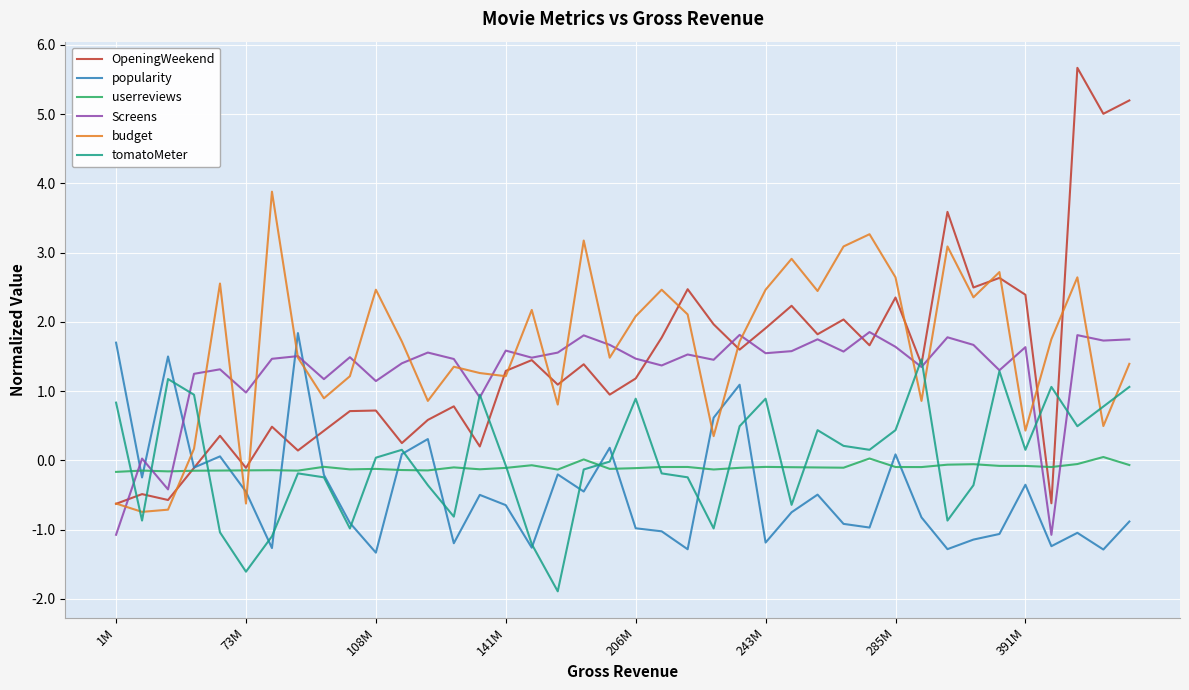

What is the minimum value shown in the chart?

-1.9